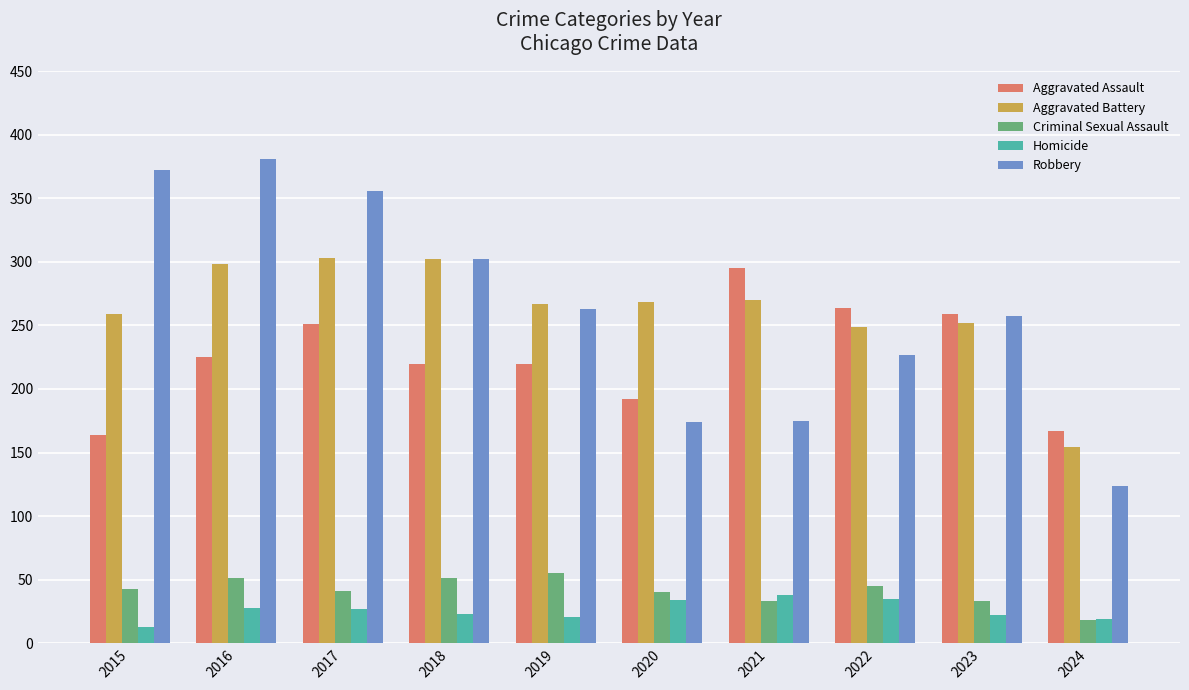

How many Criminal Sexual Assault values are between 33 and 51?

8